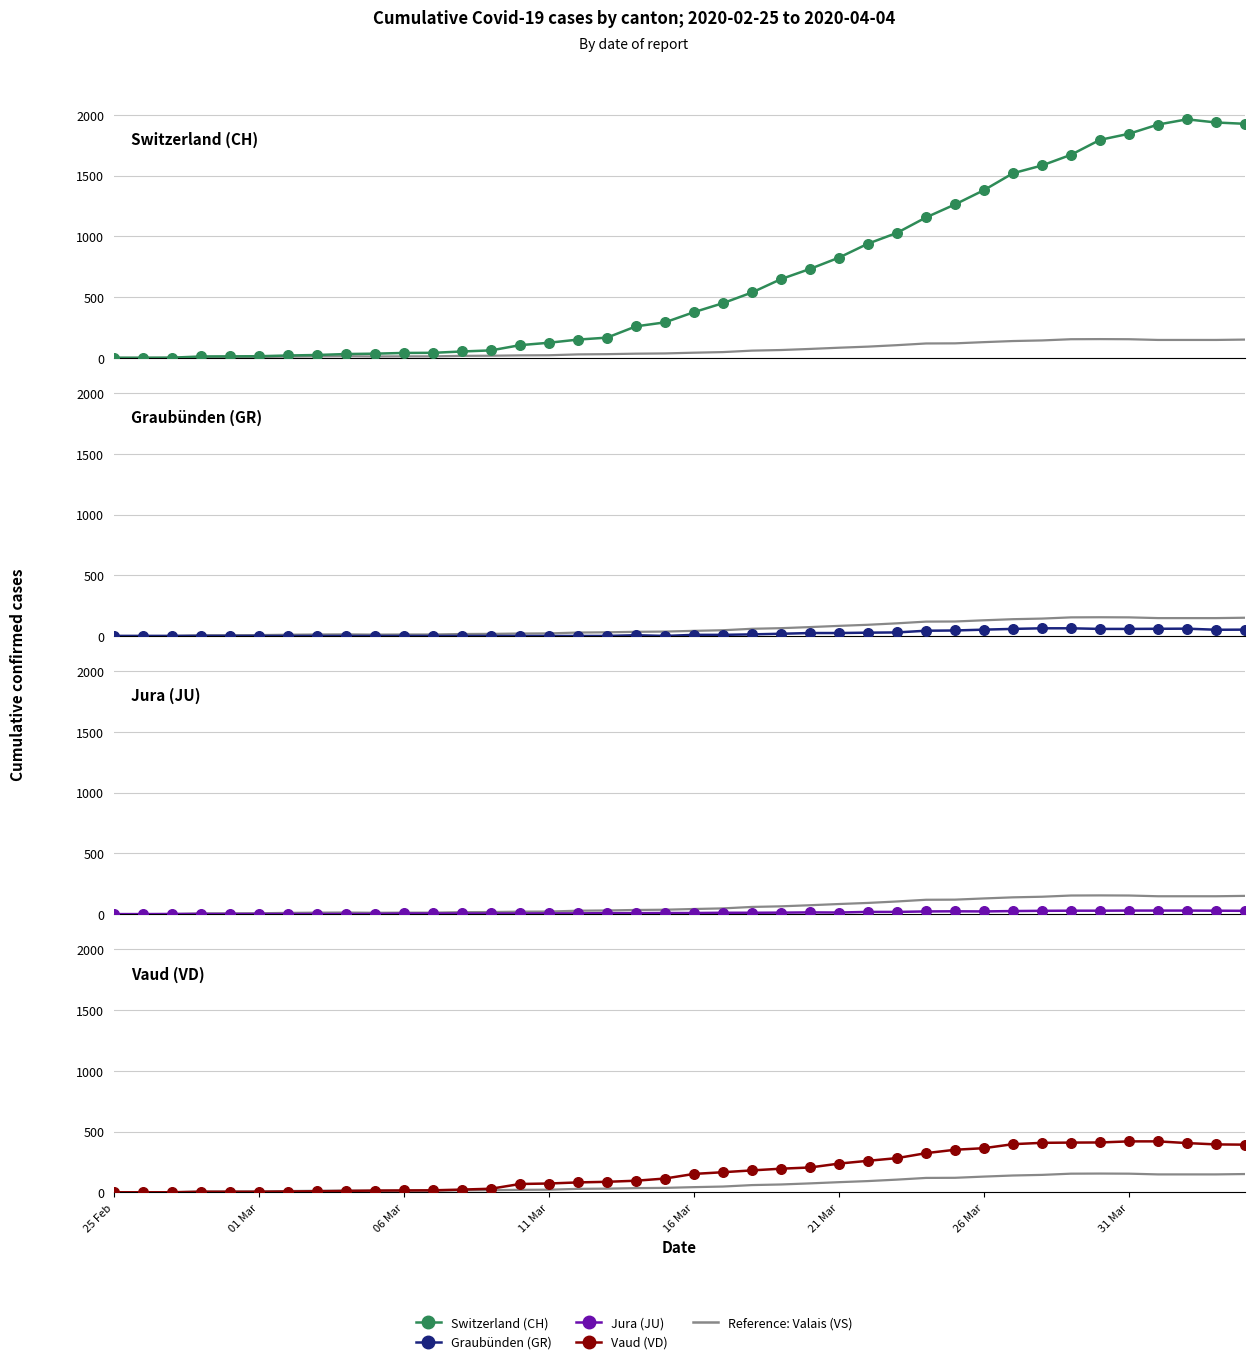

Is the value of Vaud (VD) at 28 greater than the value of Graubünden (GR) at 31 Mar?

Yes